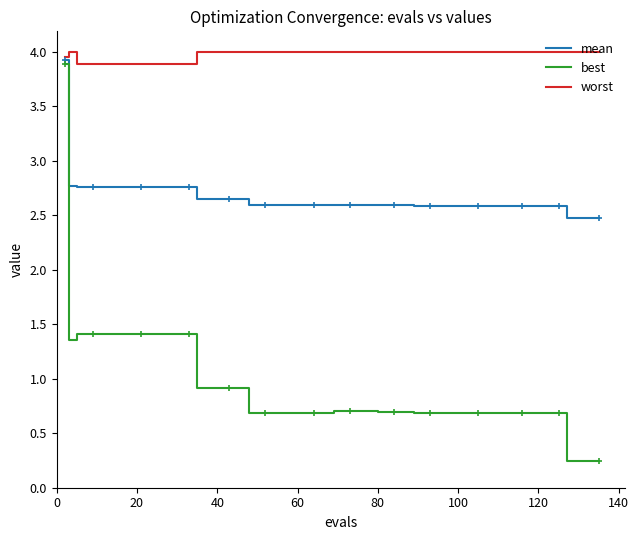

Which series has the widest spread of values?

best